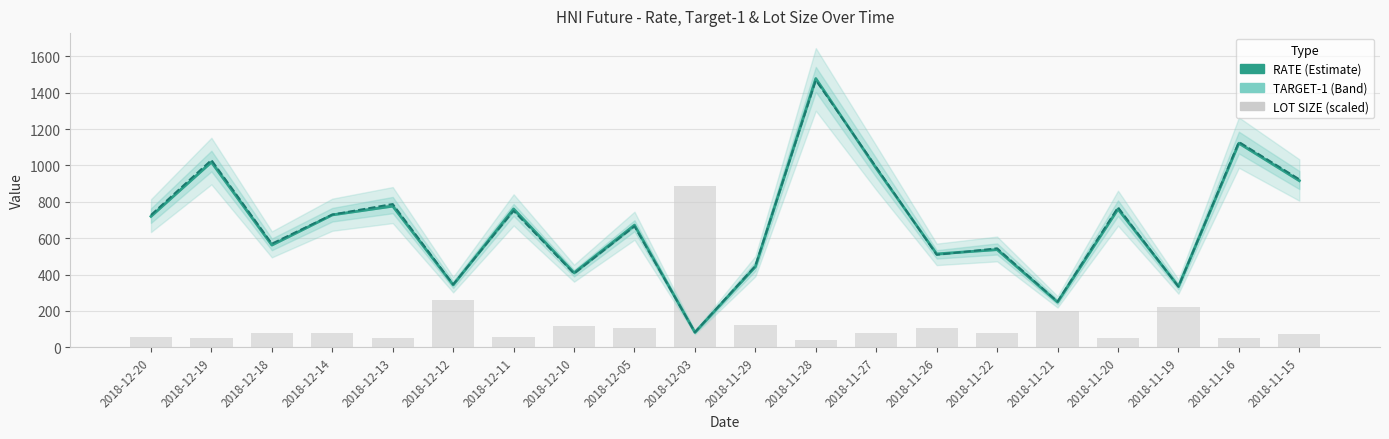

True or false: RATE has a value of 1478.0 at 2018-11-28.

True